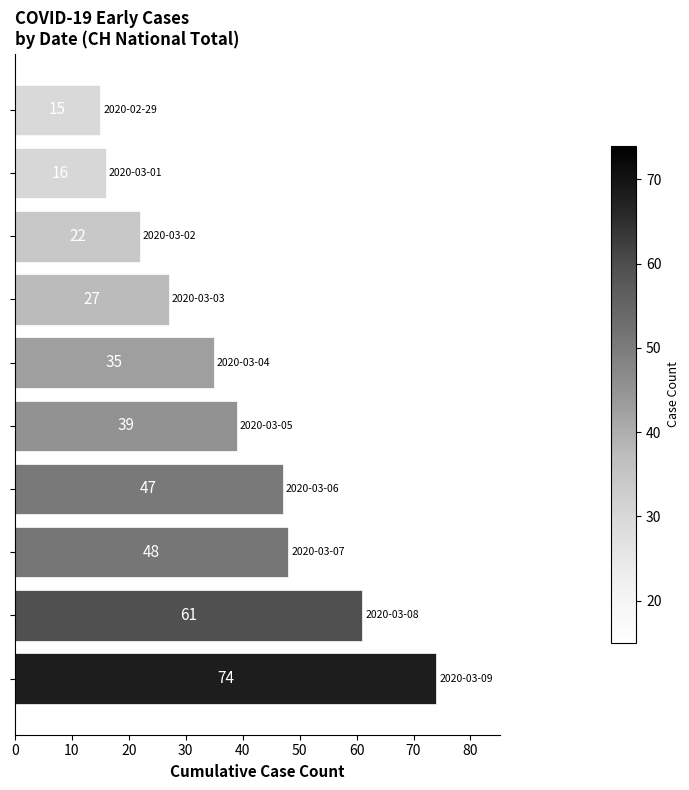

What is the greatest value displayed?

74